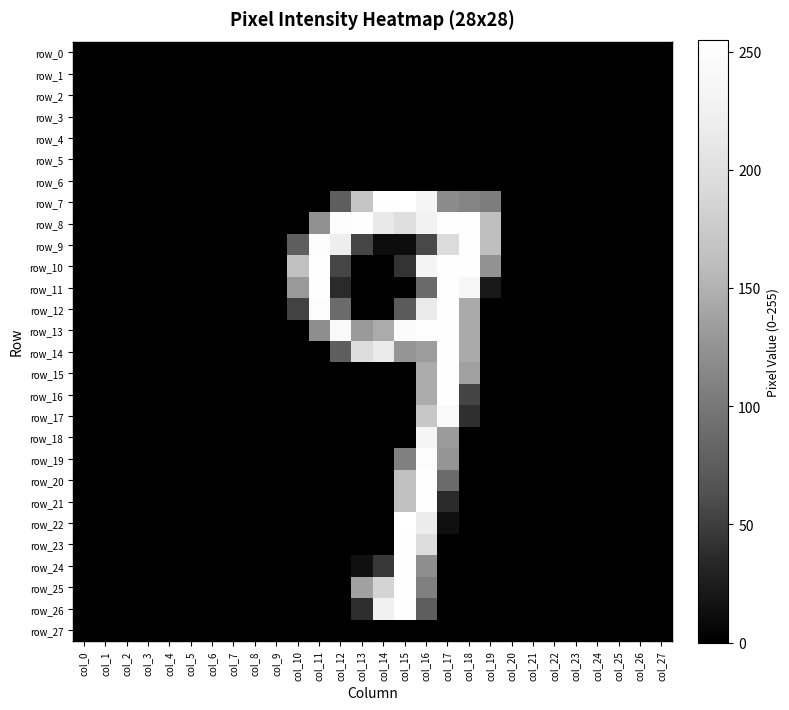

How many positive values does the row_24 series have?

4